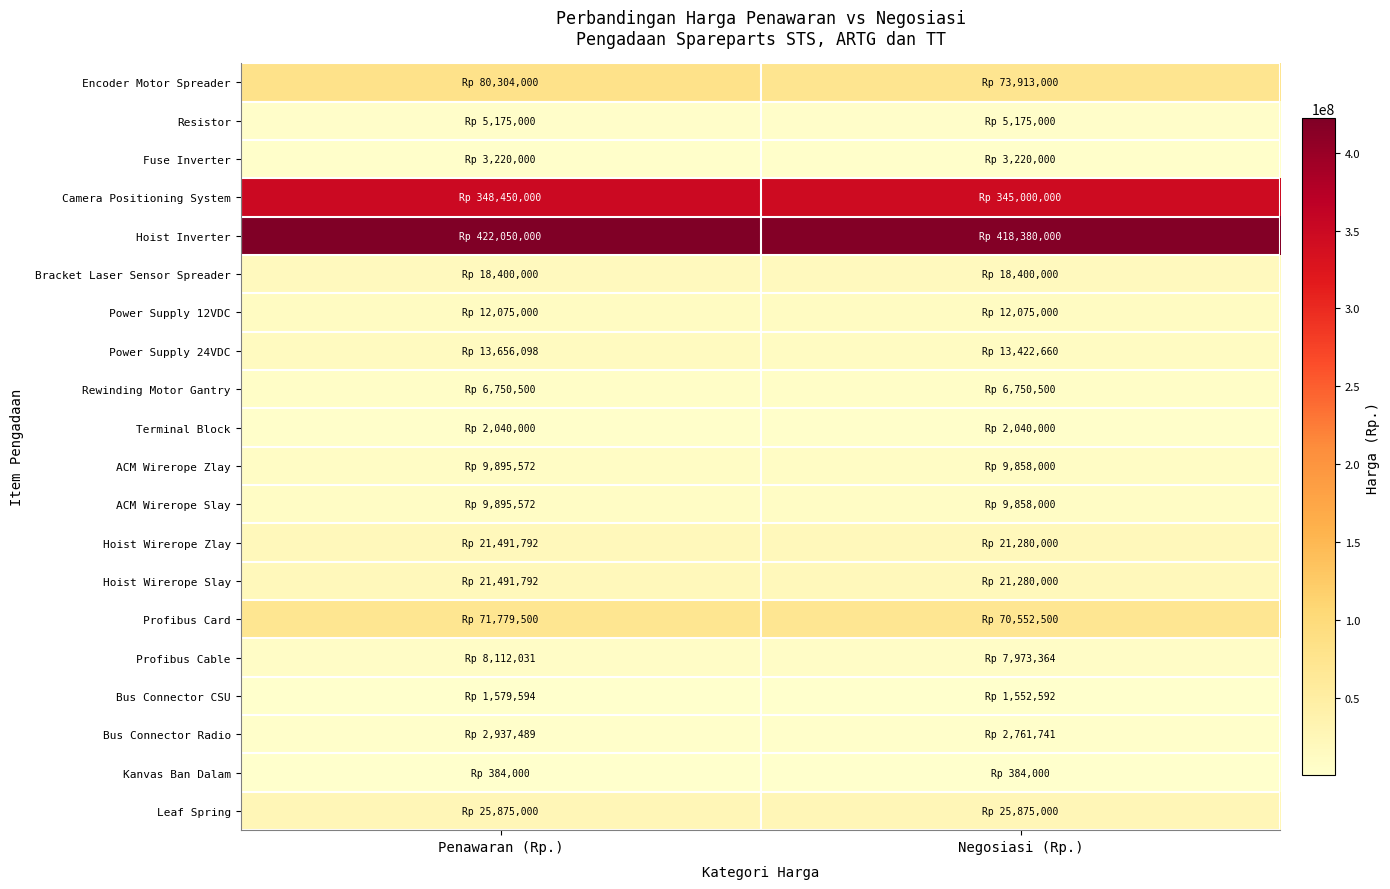

Reading right to left, extract all data points from this chart.

Encoder Motor Spreader: Negosiasi (Rp.)=73913000	Penawaran (Rp.)=80304000
Resistor: Negosiasi (Rp.)=5175000	Penawaran (Rp.)=5175000
Fuse Inverter: Negosiasi (Rp.)=3220000	Penawaran (Rp.)=3220000
Camera Positioning System: Negosiasi (Rp.)=345000000	Penawaran (Rp.)=348450000
Hoist Inverter: Negosiasi (Rp.)=418380000	Penawaran (Rp.)=422050000
Bracket Laser Sensor Spreader: Negosiasi (Rp.)=18400000	Penawaran (Rp.)=18400000
Power Supply 12VDC: Negosiasi (Rp.)=12075000	Penawaran (Rp.)=12075000
Power Supply 24VDC: Negosiasi (Rp.)=13422660	Penawaran (Rp.)=13656098
Rewinding Motor Gantry: Negosiasi (Rp.)=6750500	Penawaran (Rp.)=6750500
Terminal Block: Negosiasi (Rp.)=2040000	Penawaran (Rp.)=2040000
ACM Wirerope Zlay: Negosiasi (Rp.)=9858000	Penawaran (Rp.)=9895572
ACM Wirerope Slay: Negosiasi (Rp.)=9858000	Penawaran (Rp.)=9895572
Hoist Wirerope Zlay: Negosiasi (Rp.)=21280000	Penawaran (Rp.)=21491792
Hoist Wirerope Slay: Negosiasi (Rp.)=21280000	Penawaran (Rp.)=21491792
Profibus Card: Negosiasi (Rp.)=70552500	Penawaran (Rp.)=71779500
Profibus Cable: Negosiasi (Rp.)=7973364	Penawaran (Rp.)=8112031
Bus Connector CSU: Negosiasi (Rp.)=1552592	Penawaran (Rp.)=1579594
Bus Connector Radio: Negosiasi (Rp.)=2761741	Penawaran (Rp.)=2937489
Kanvas Ban Dalam: Negosiasi (Rp.)=384000	Penawaran (Rp.)=384000
Leaf Spring: Negosiasi (Rp.)=25875000	Penawaran (Rp.)=25875000